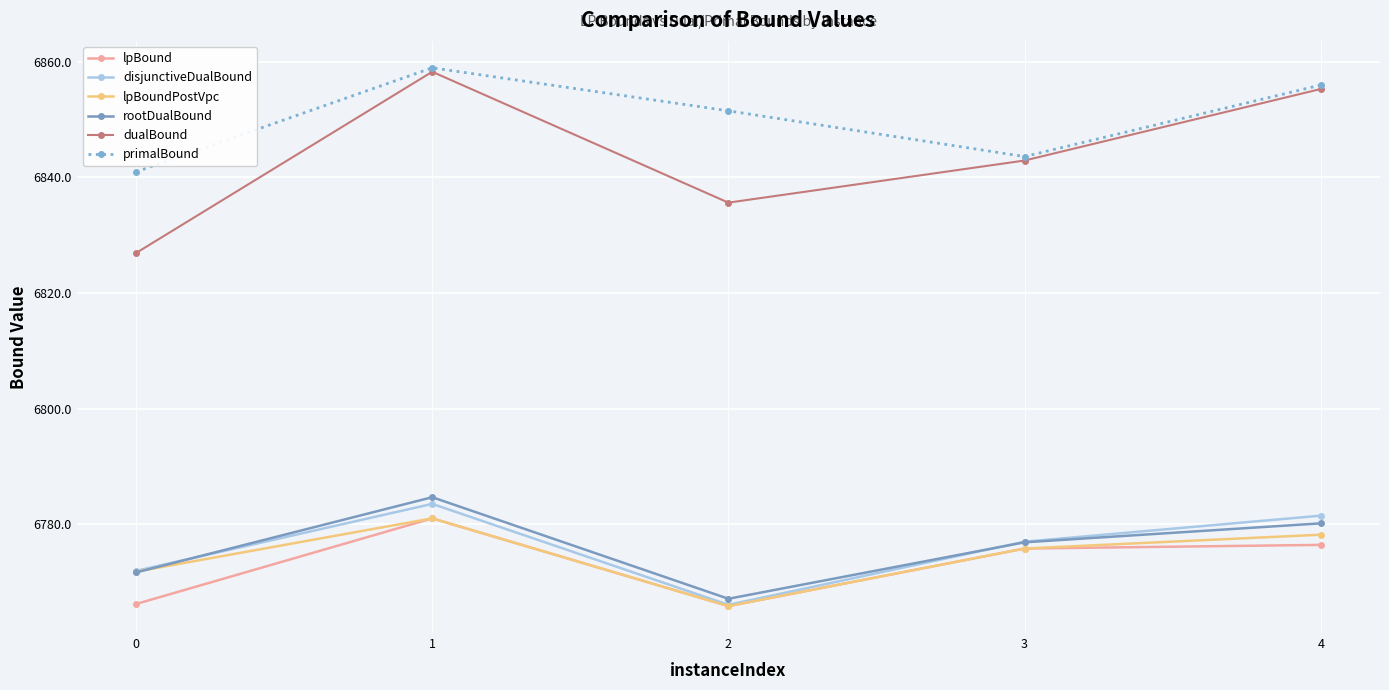

What is the sum of all rootDualBound values?

33880.7